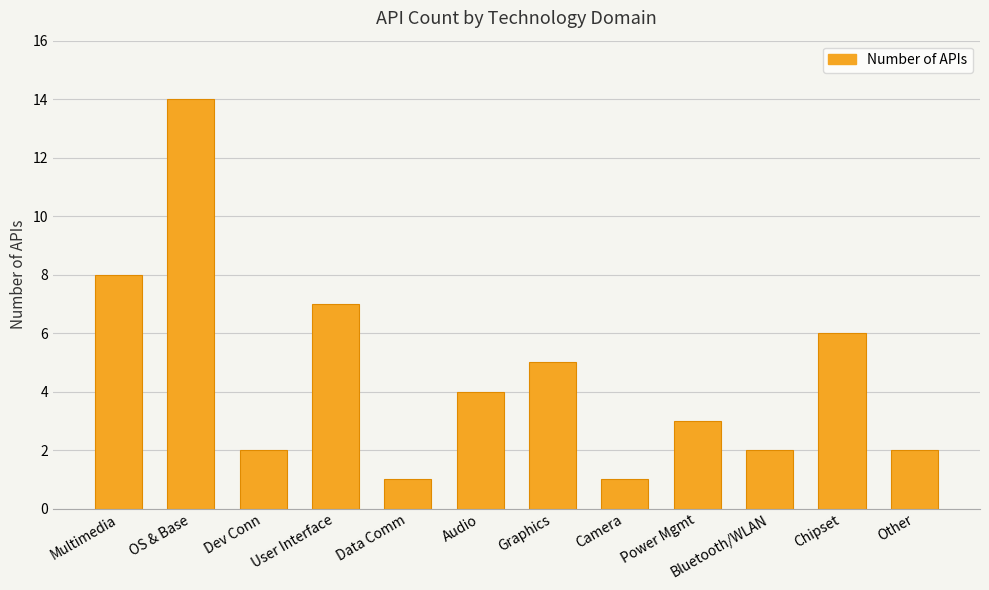

What is the maximum value shown in the chart?

14